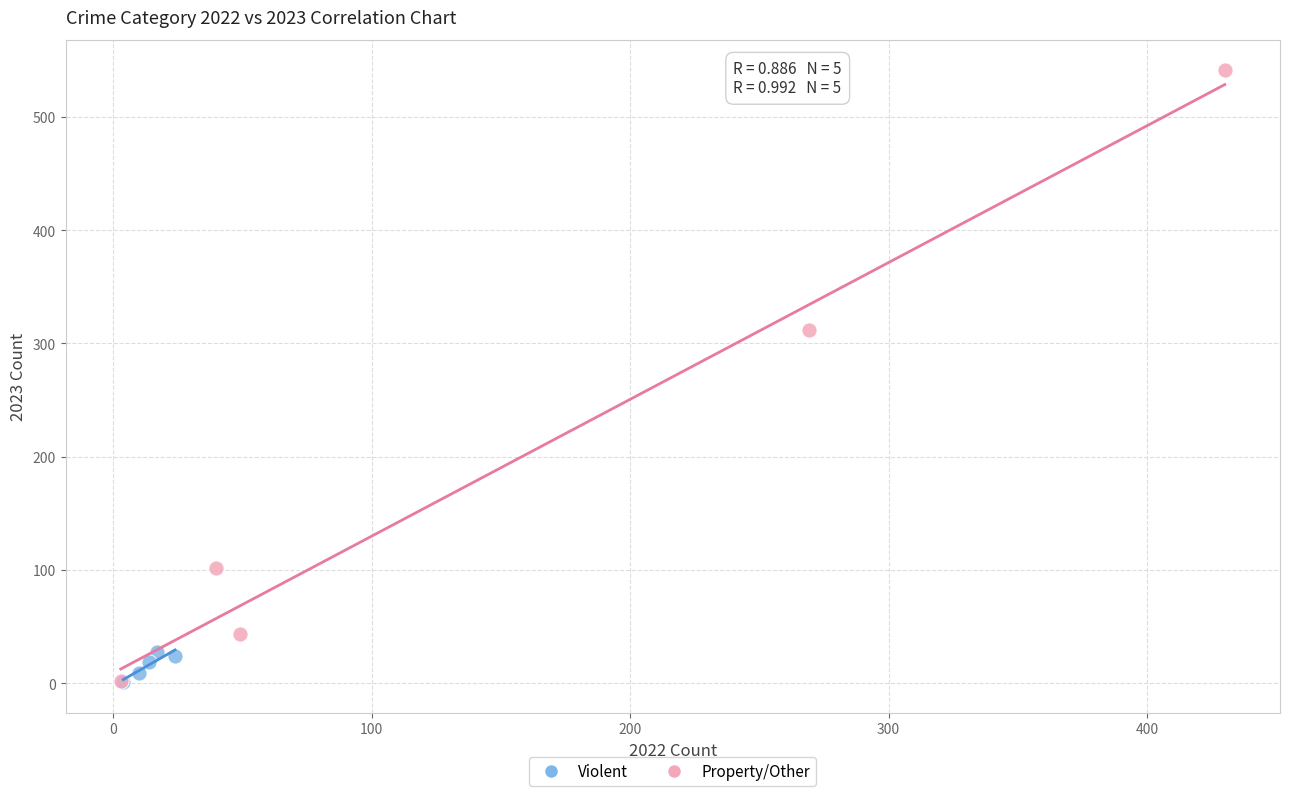

Which series has the widest spread of Y values?

Property/Other